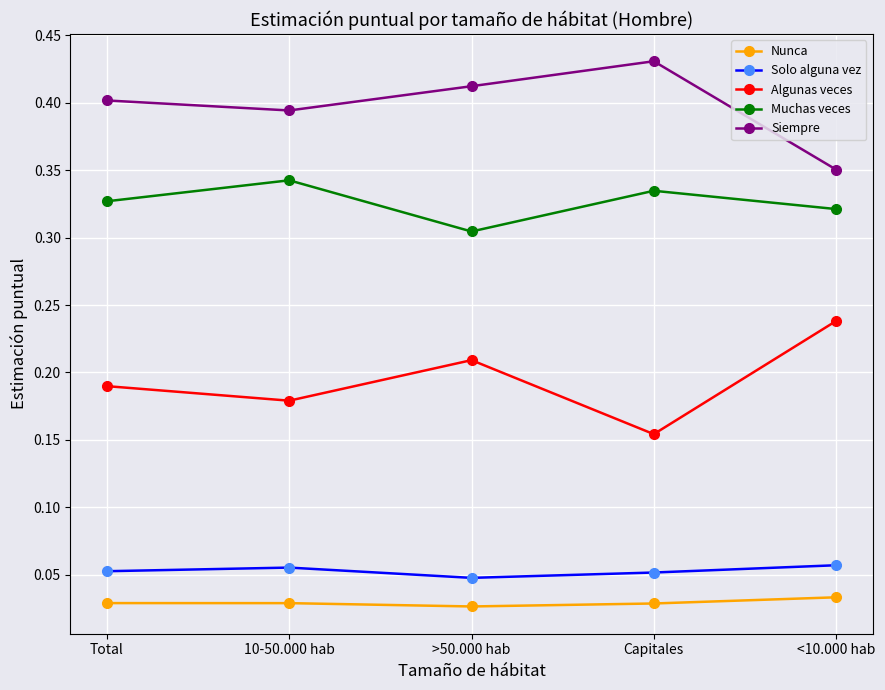

How many lines are shown in the chart?

5